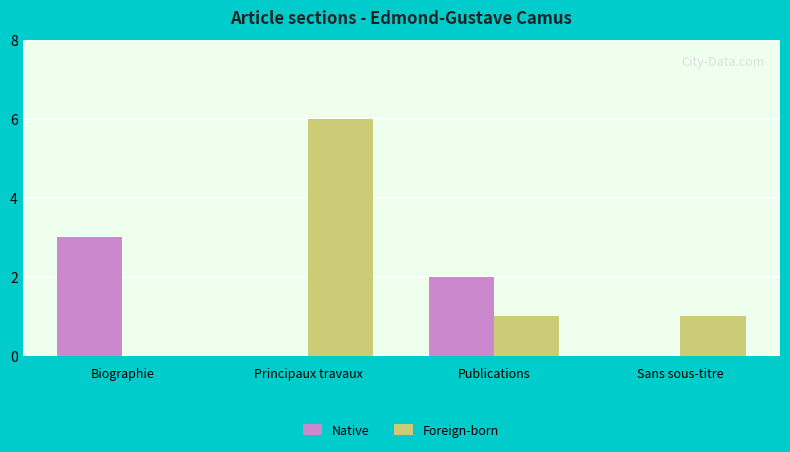

Is the value of Foreign-born at Biographie greater than the value of Native at Biographie?

No